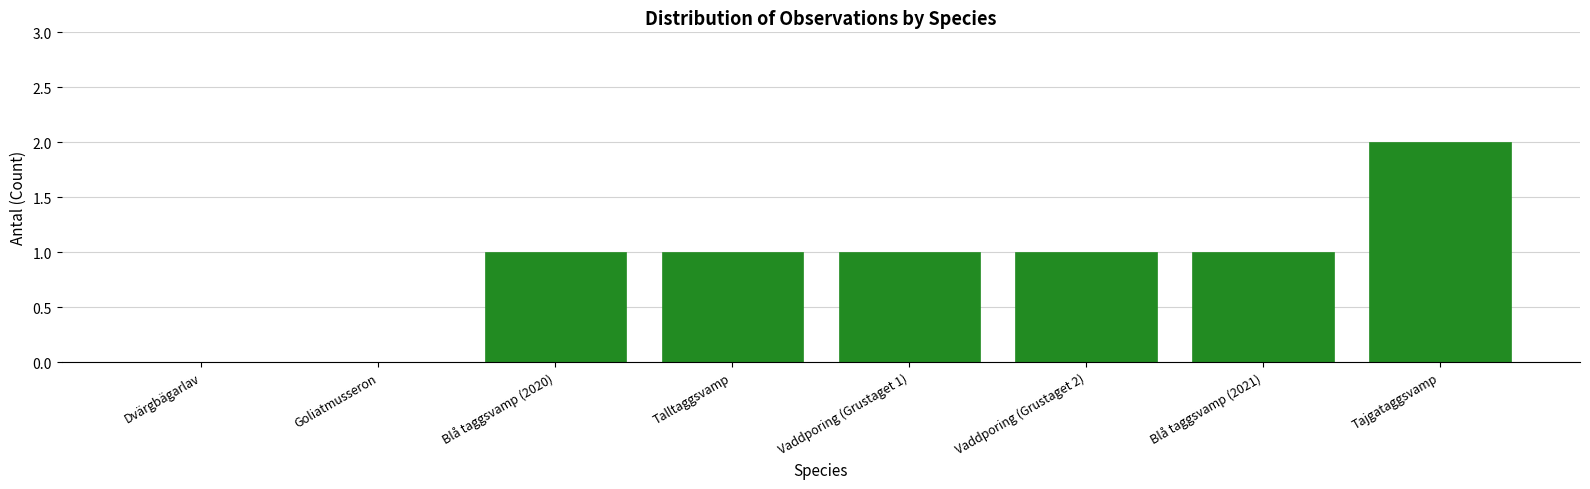

The value at Talltaggsvamp is 1. True or false?

True